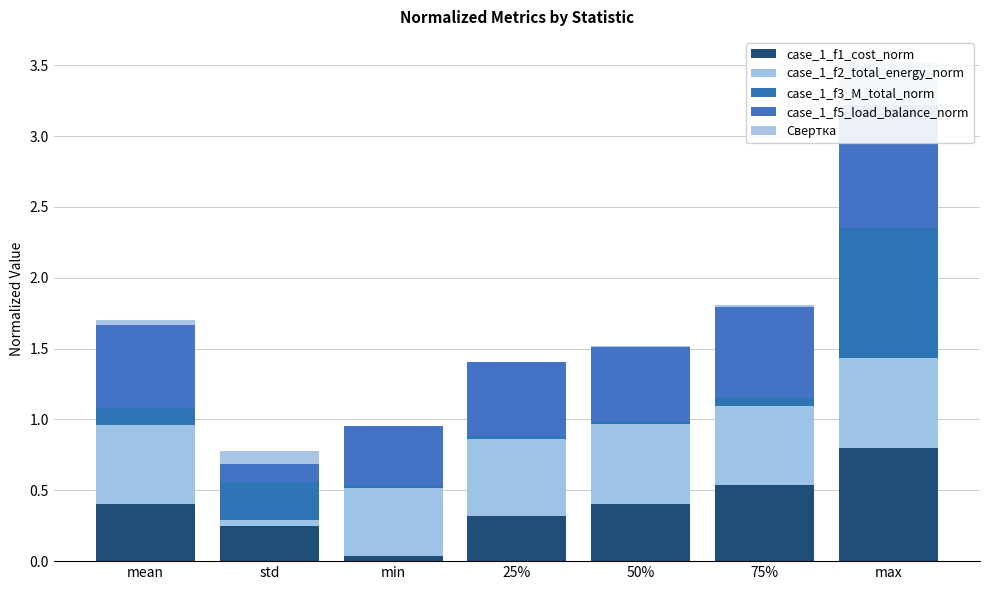

What is the value of the case_1_f5_load_balance_norm bar at the 1st from the left?

0.6